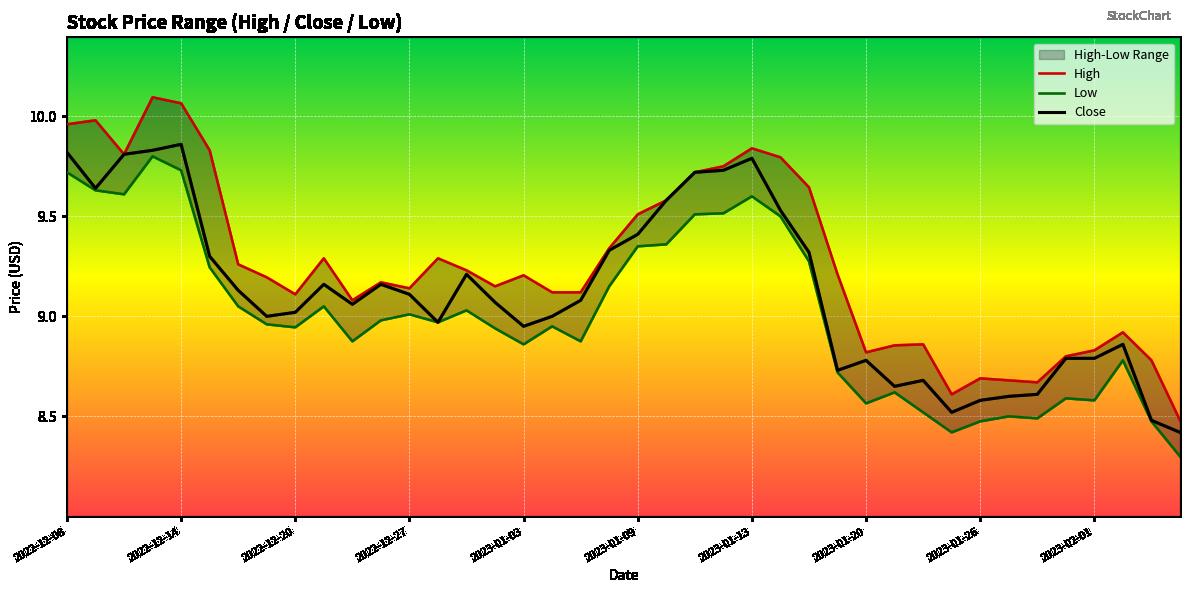

What is the difference between the maximum and second lowest values in the Low series?

1.4